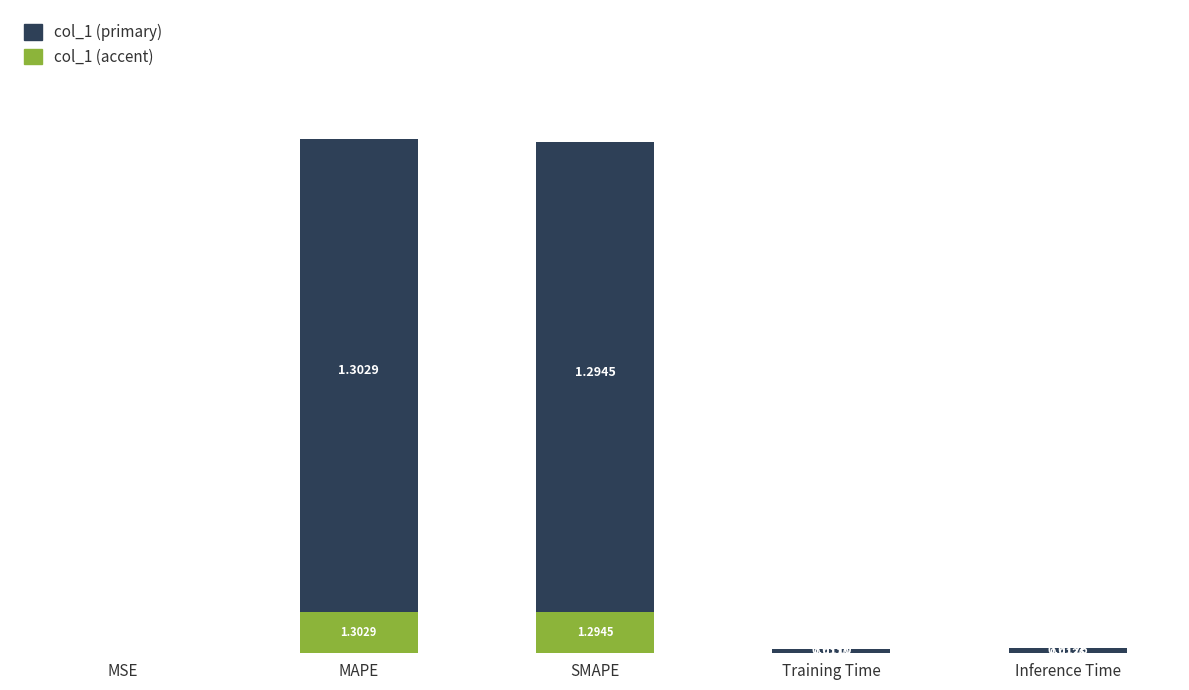

What is the greatest value displayed?

1.3